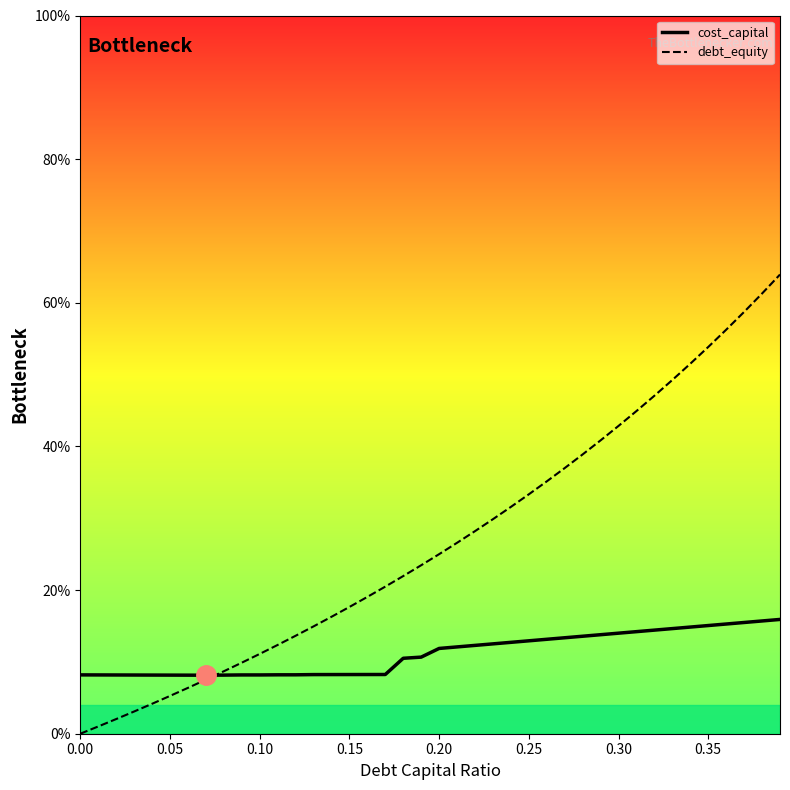

Is this an area chart (filled region under the line)?

No